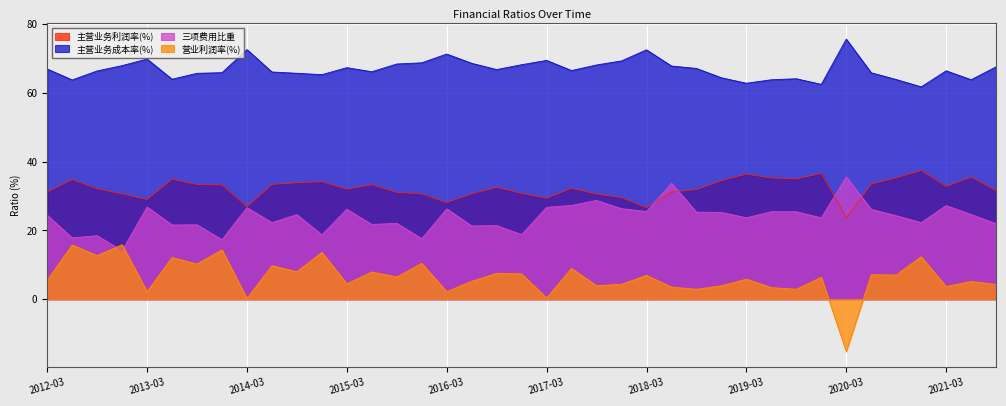

What is the sum of all 主营业务成本率(%) values?

2609.9